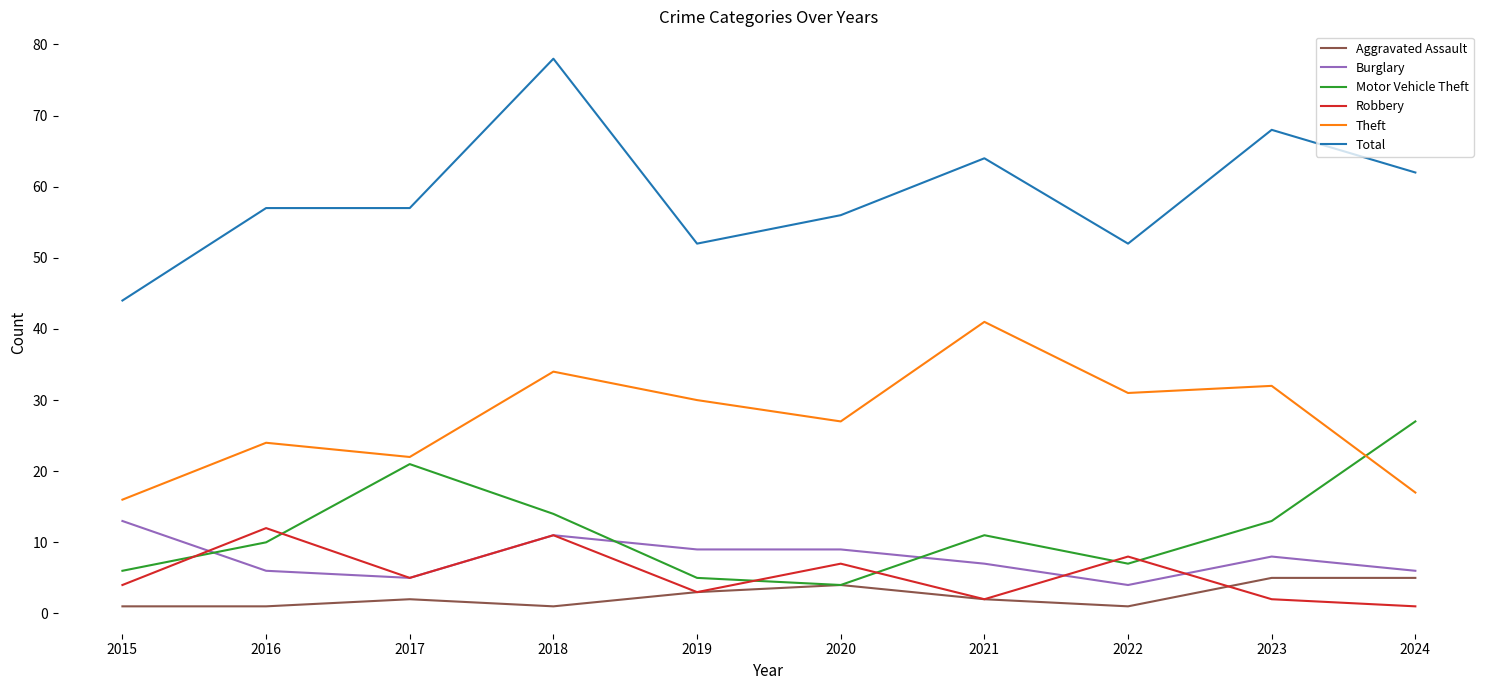

What is the total value across all series at 2024?

118